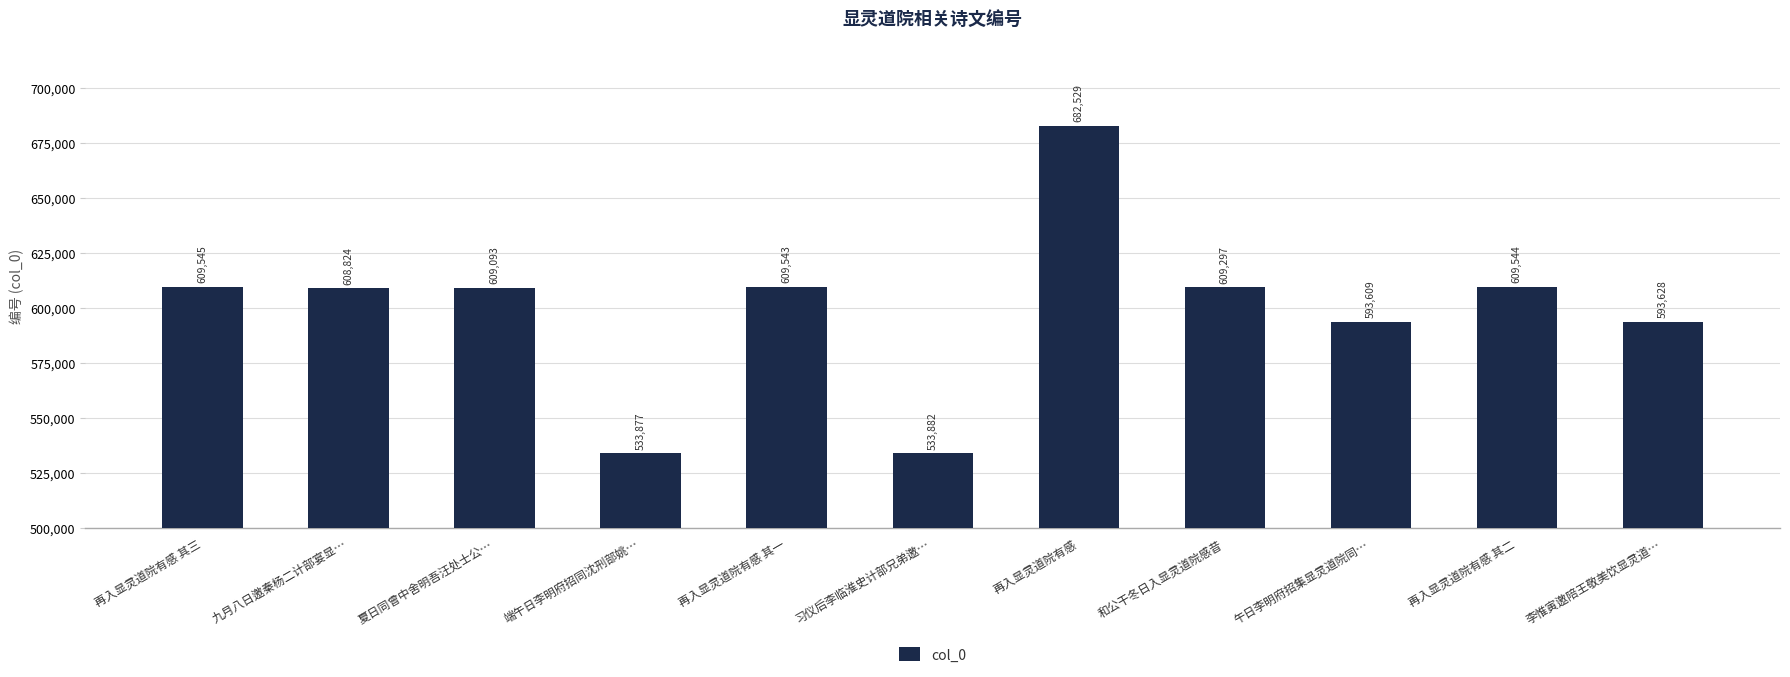

Are the bars grouped side by side (vs. stacked)?

No